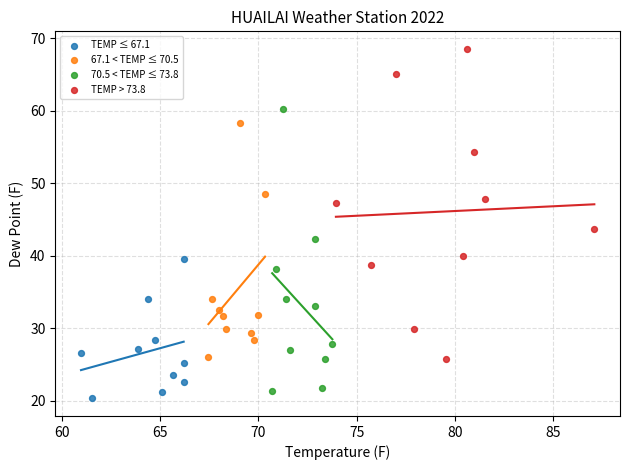

Which series contains the highest Y value?

TEMP > 73.8